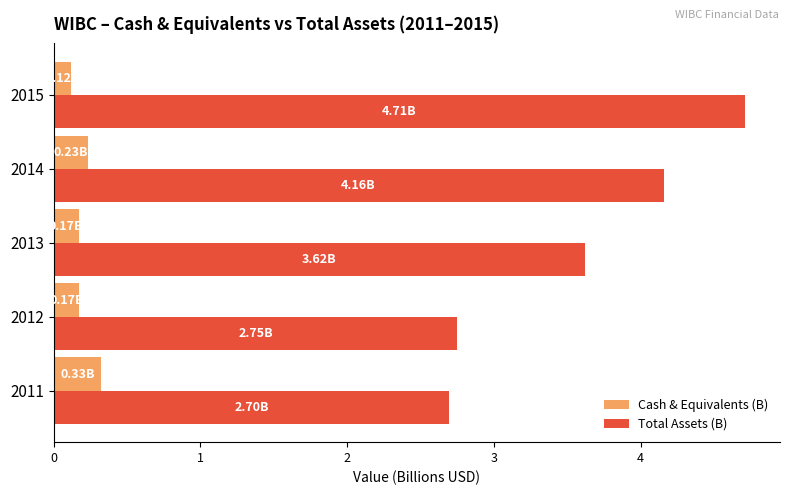

At how many categories does at least one series exceed 3?

3